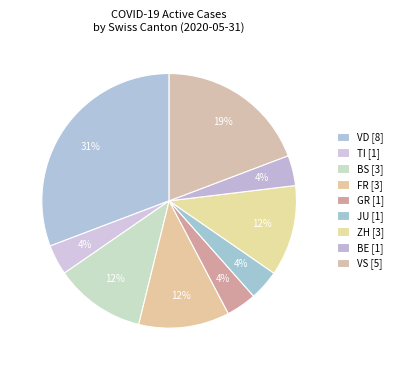

Count the number of slices in the pie.

9